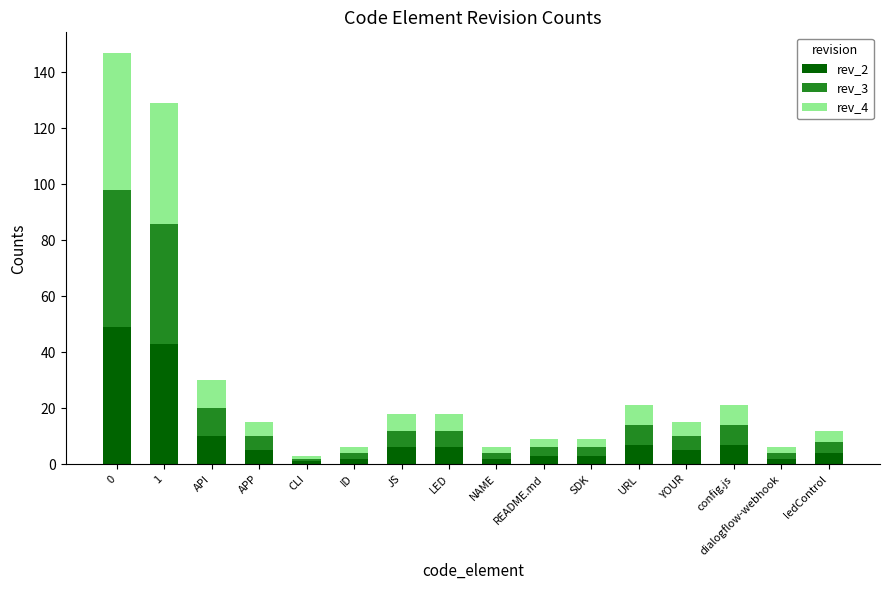

True or false: rev_3 has a value of 49 at 0.

True